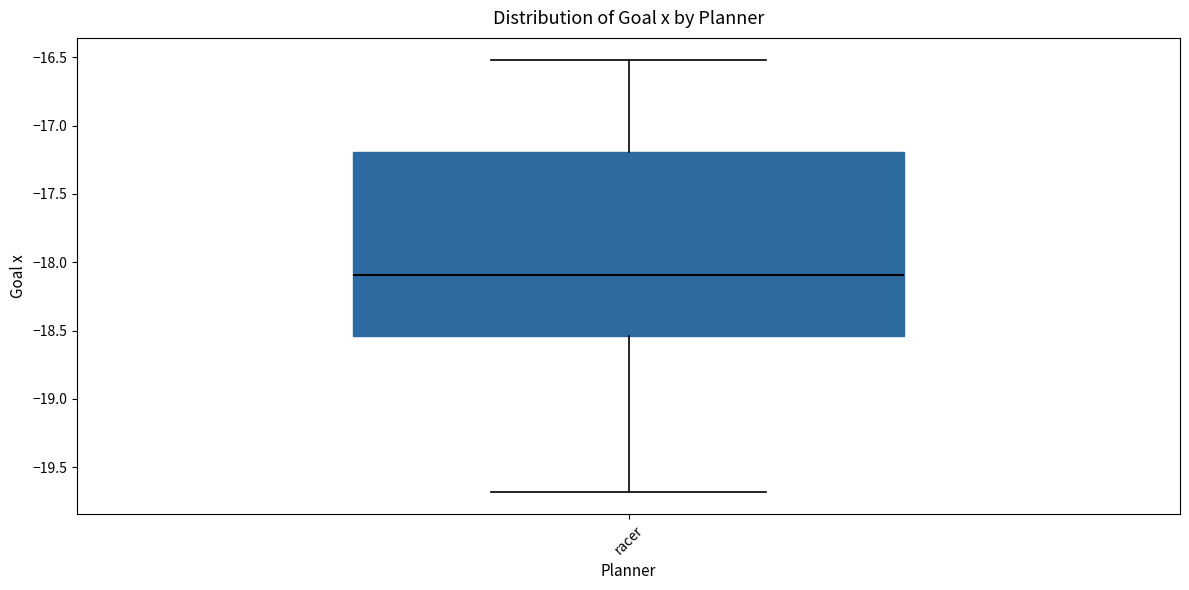

Where is the upper edge of the box for racer on the y-axis? The values are not printed on the chart, so give them approximately, as read against the axis.

-17.20